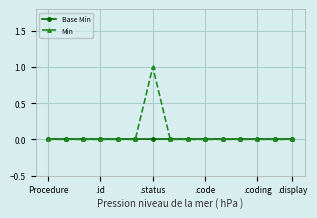

Rank the series by their maximum value, from highest to lowest.

Min, Base Min